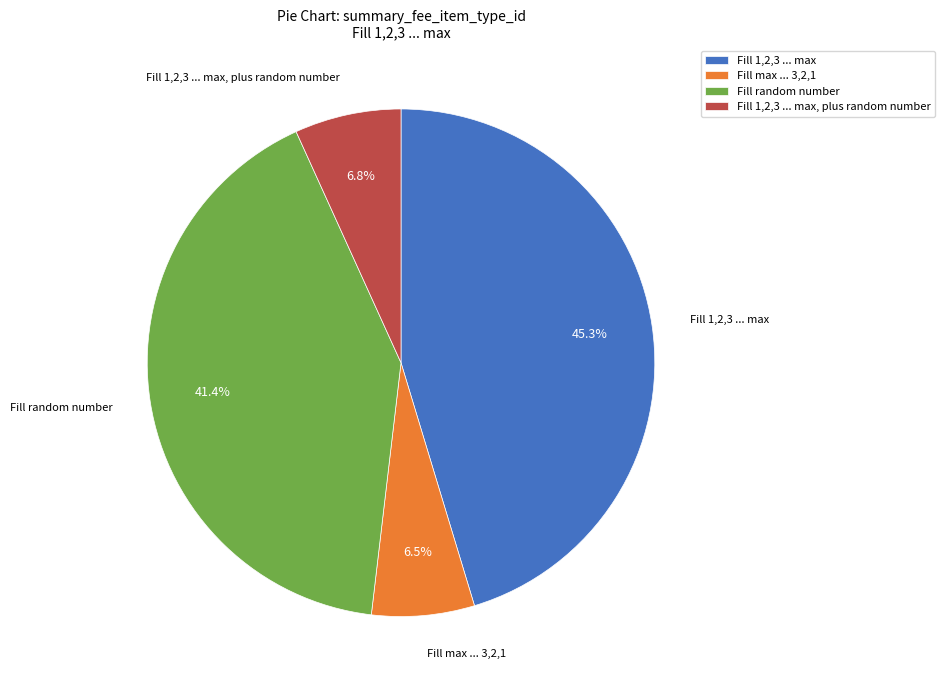

Between Fill max ... 3,2,1 and Fill random number, which is larger?

Fill random number